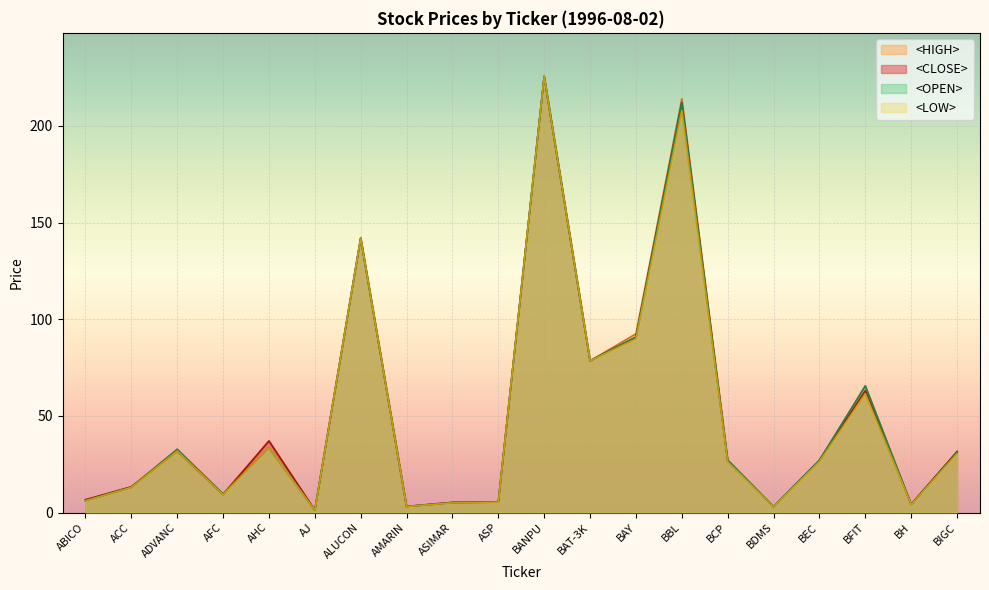

How many lines are shown in the chart?

4